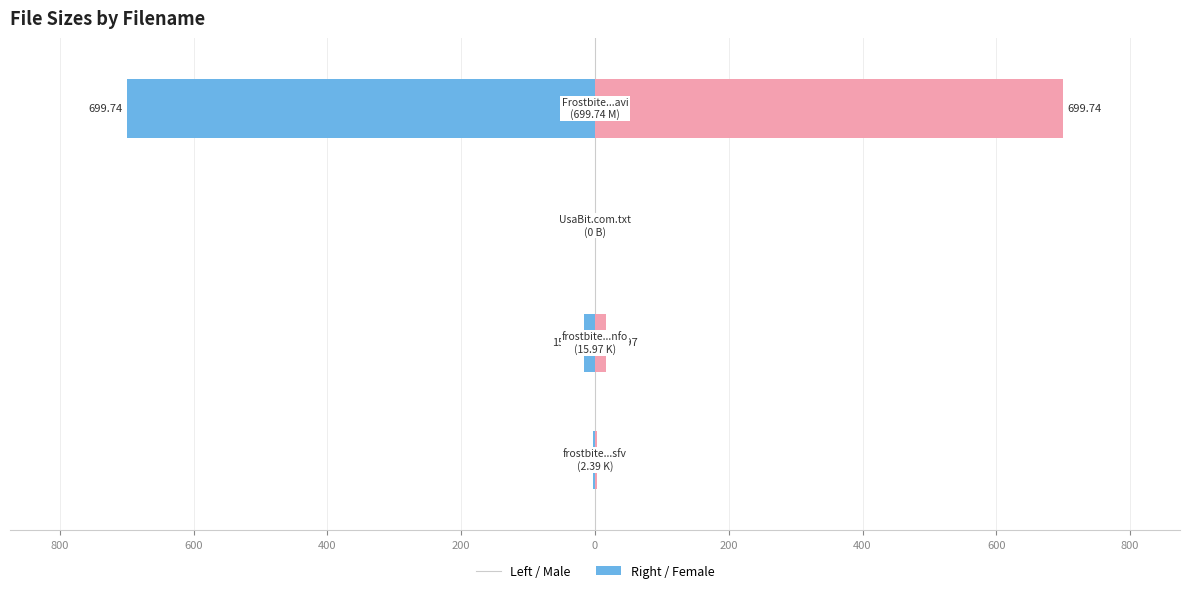

What is the sum of all Size (right) values?

718.1